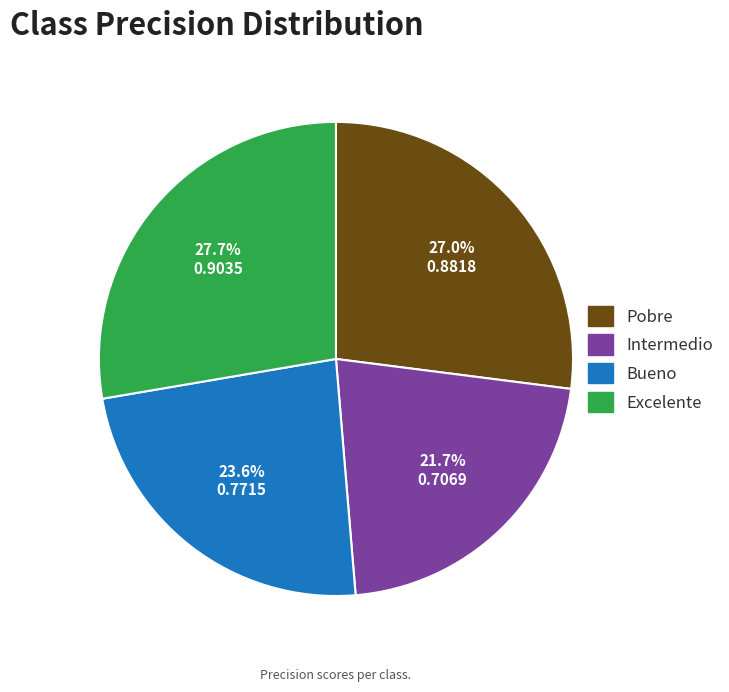

How many slices are in this pie chart?

4